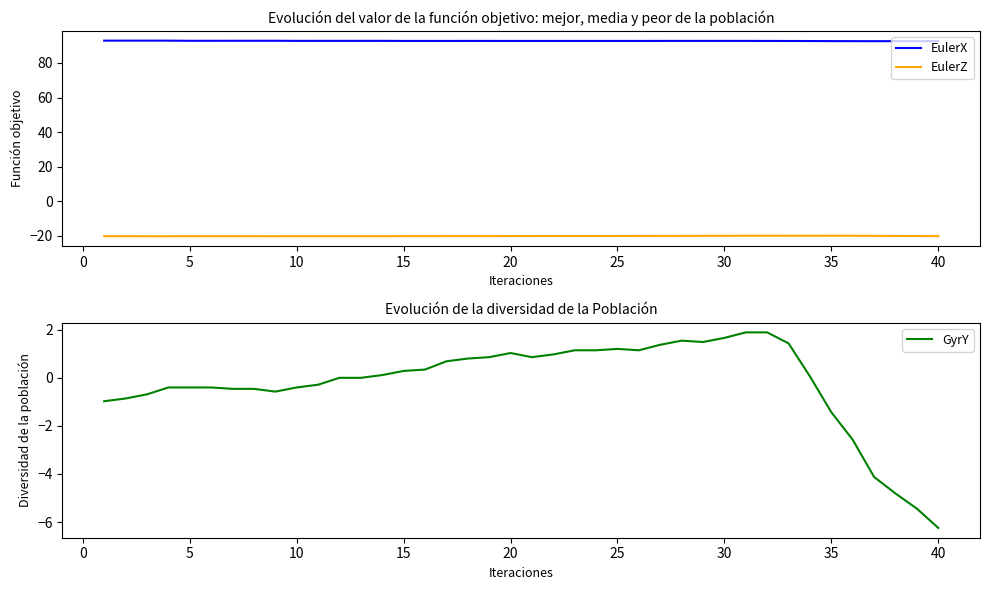

True or false: EulerX and EulerZ cross at least once.

False